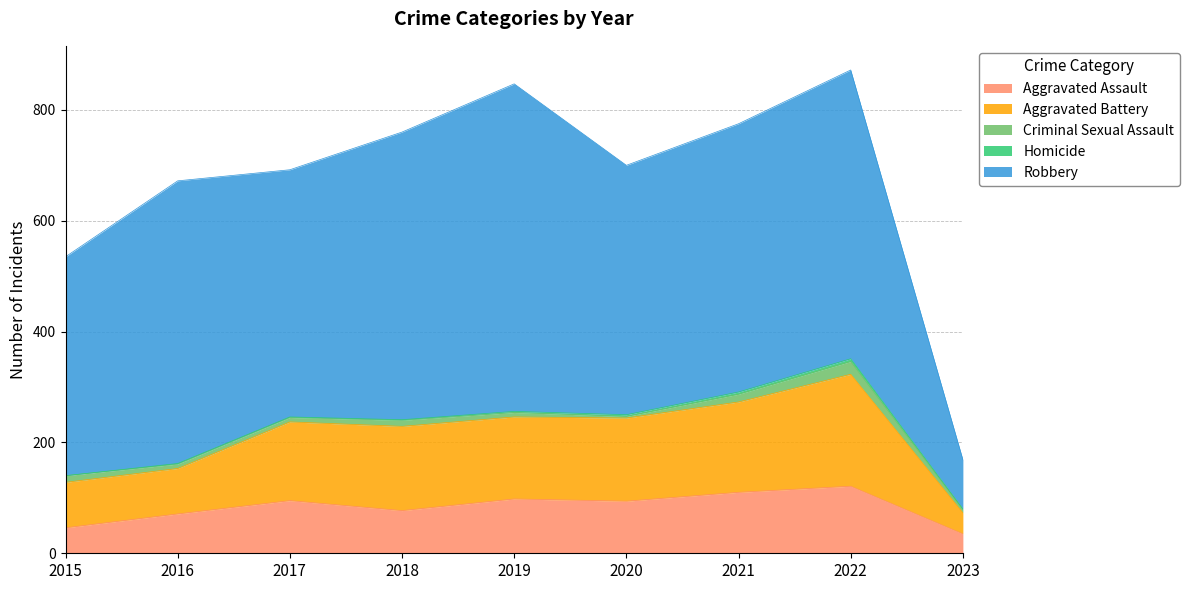

What is the value of the Aggravated Assault point at the 9th from the left?

35